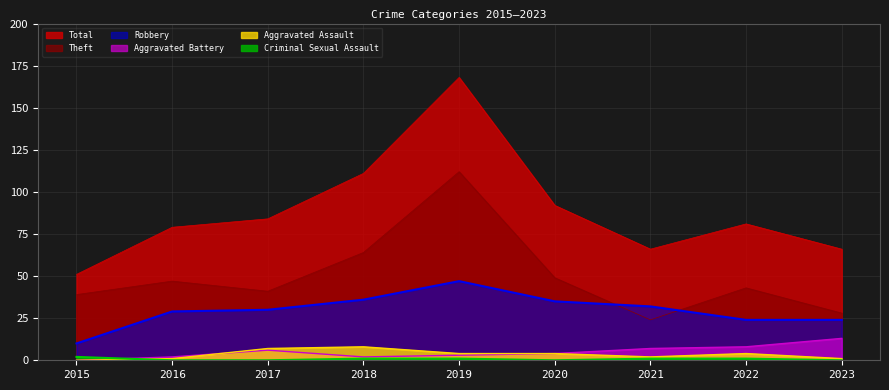

What is the value of the Aggravated Assault point at the 4th from the left?

8